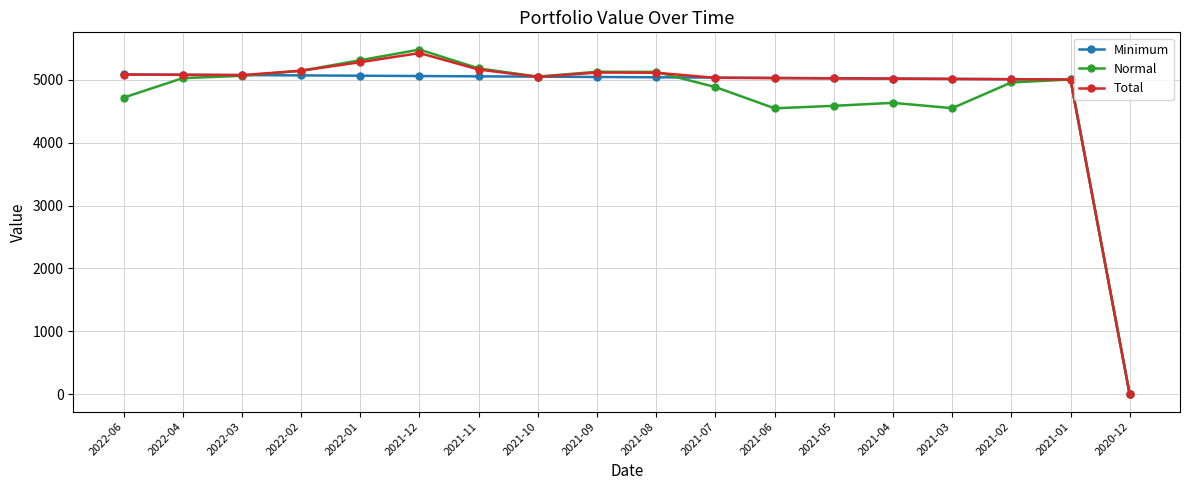

What is the value of the Total point at the 8th from the left?

5044.7